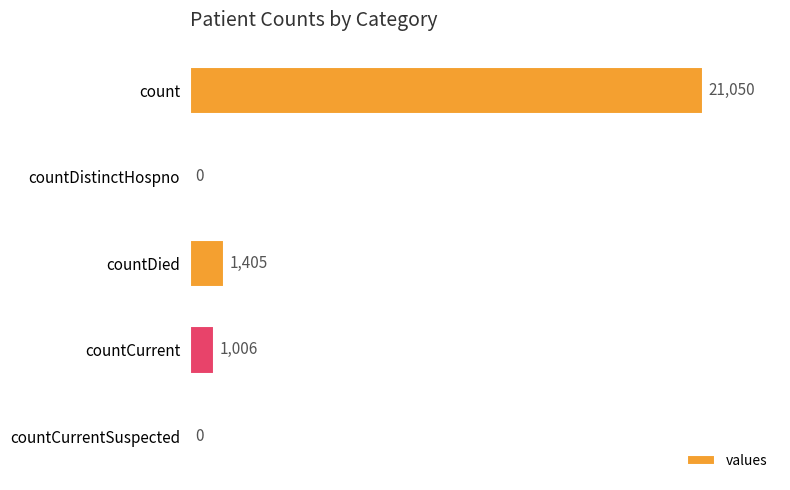

At which label is the value closest to 10525?

countDied